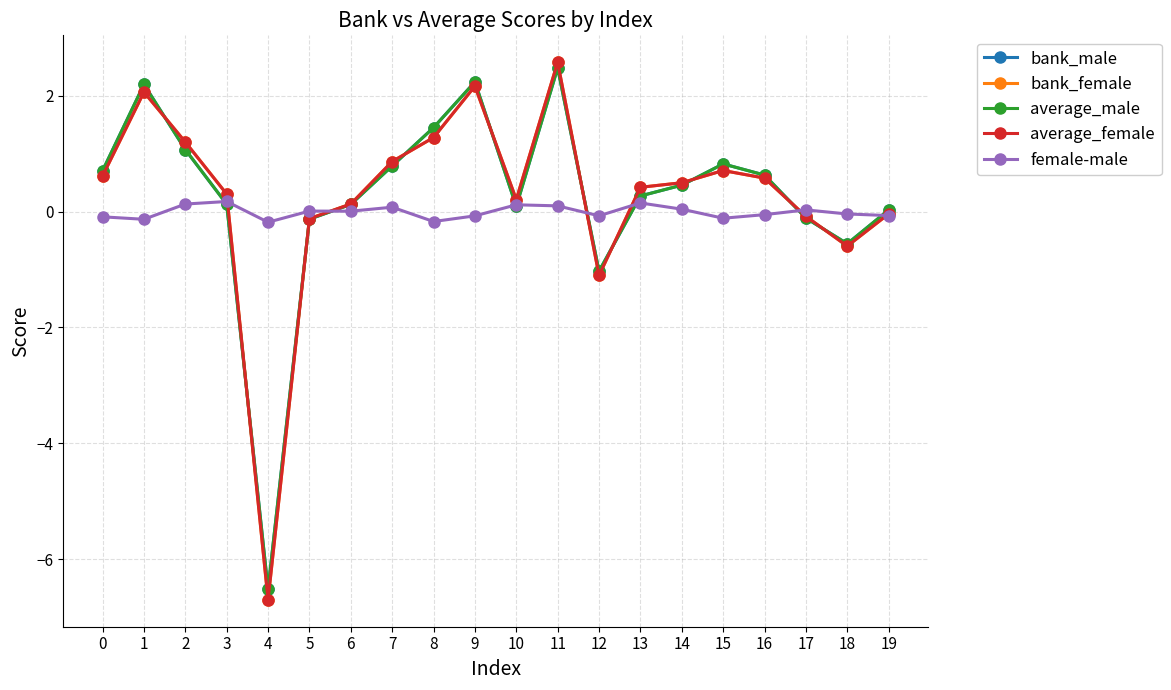

What are all the series names shown in the legend?

bank_male, bank_female, average_male, average_female, female-male